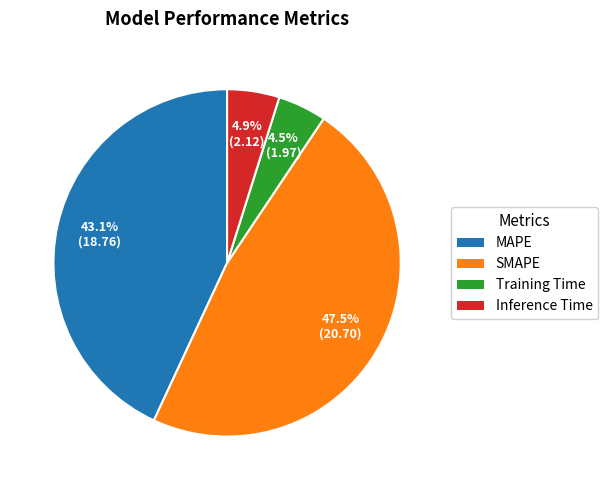

The SMAPE slice represents 34% of the pie. True or false?

False